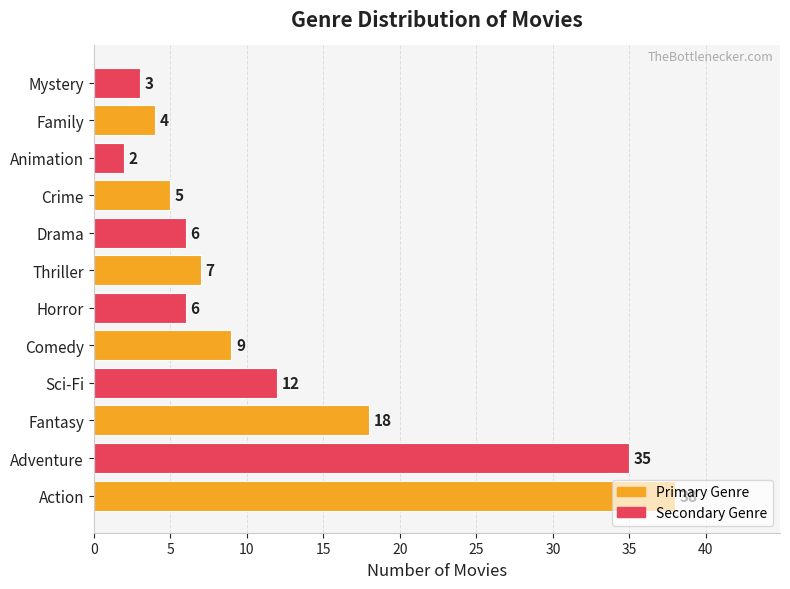

The chart shows a value of 2 at Drama. True or false?

False